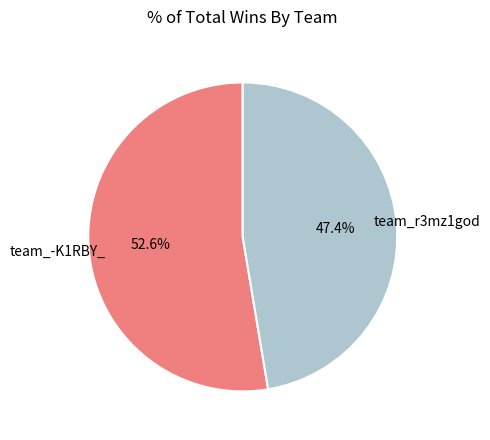

To the nearest percent, what is the difference between the team_r3mz1god and team_-K1RBY_ slice percentages?

5%